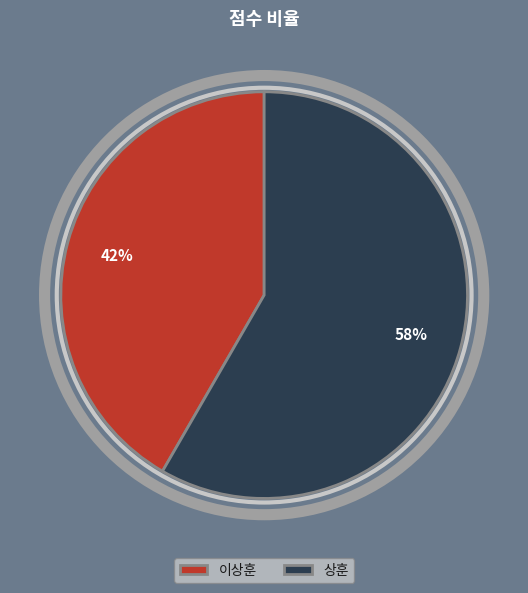

To the nearest percent, what portion does 이상훈 represent?

42%